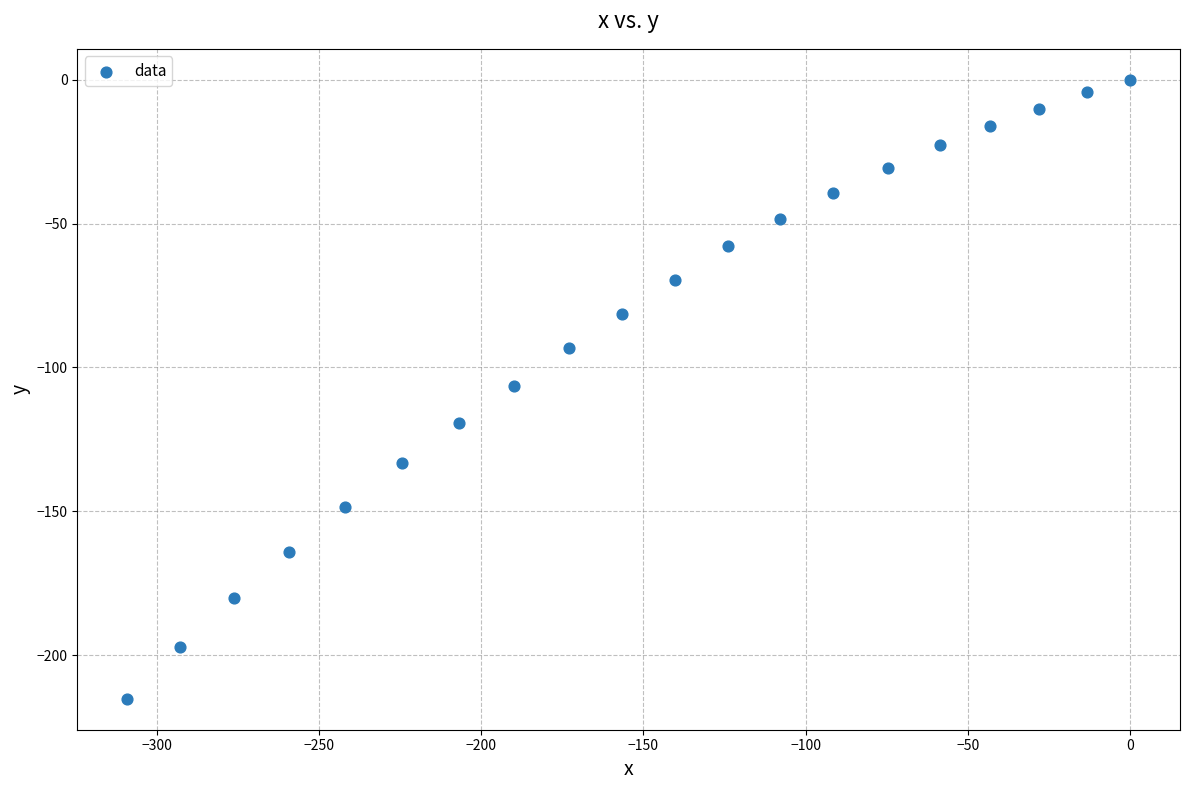

What is the range of X values (max minus min)?

309.1